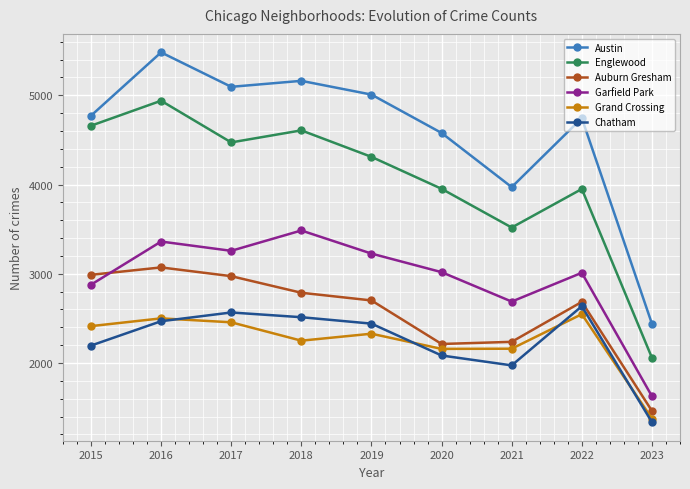

True or false: Chatham and Englewood intersect in this chart.

False